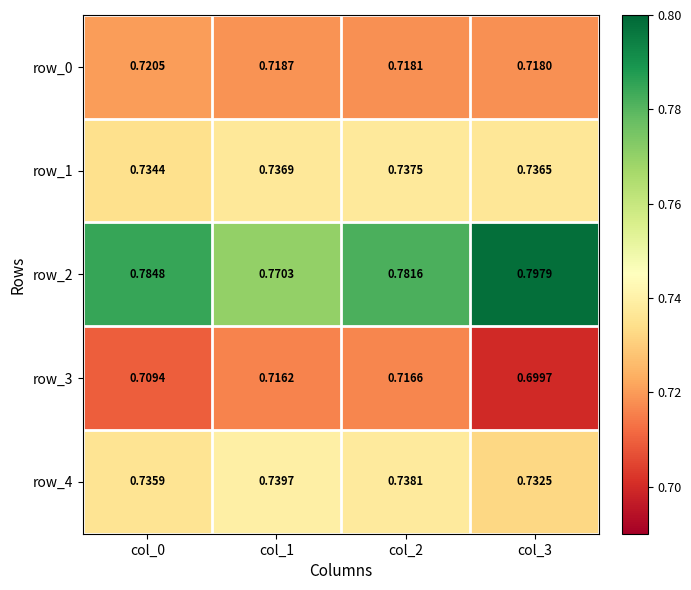

Is the value of row_3 at col_1 greater than the value of row_2 at col_1?

No